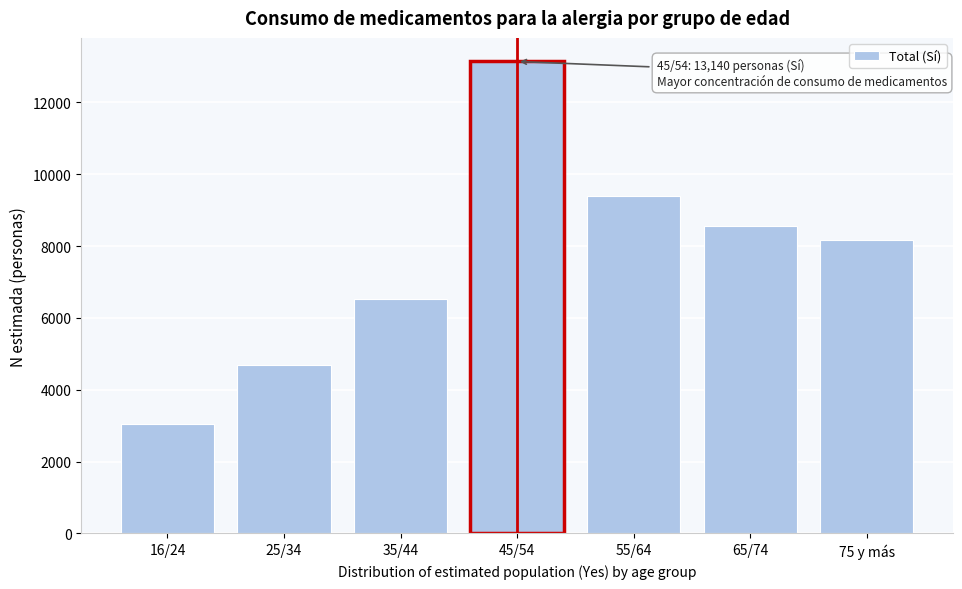

Reading left to right, extract all data points from this chart.

16/24=3034	25/34=4680	35/44=6516	45/54=13140	55/64=9395	65/74=8553	75 y más=8164